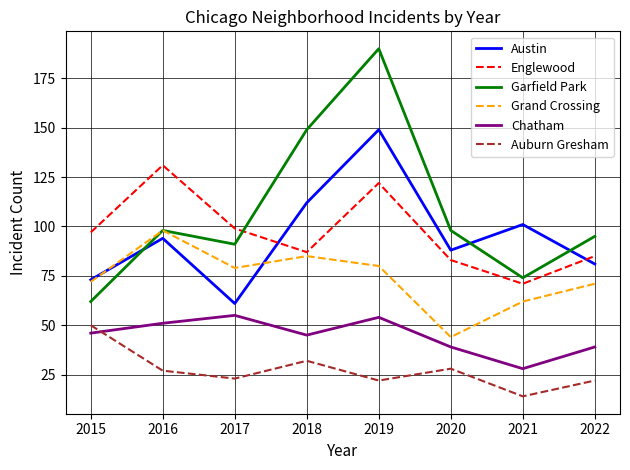

Rank the series at 2021 from highest to lowest value.

Austin, Garfield Park, Englewood, Grand Crossing, Chatham, Auburn Gresham